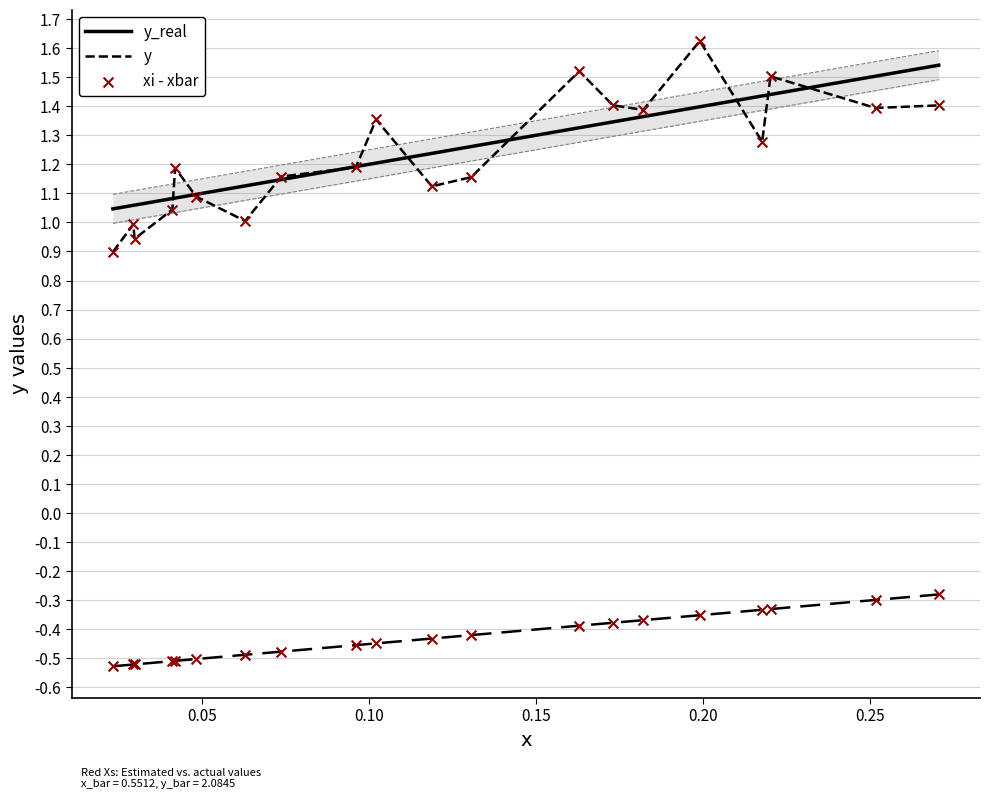

Which series reaches the minimum Y coordinate?

xi - xbar